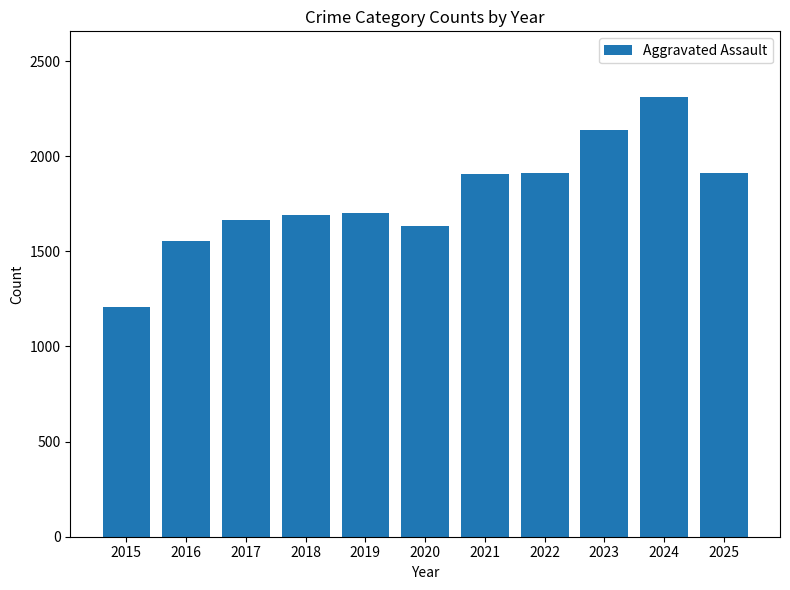

What is the difference between the maximum and second lowest values?

755